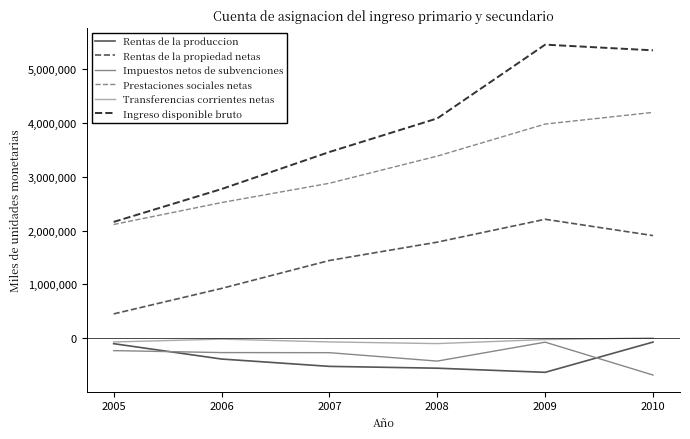

What is the maximum value shown in the chart?

5456380